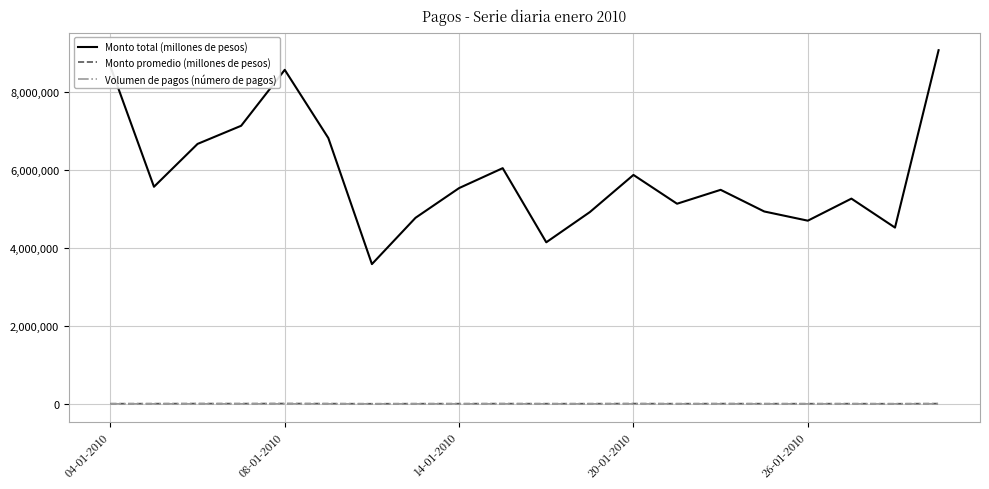

Which series has the widest spread of values?

Monto total (millones de pesos)